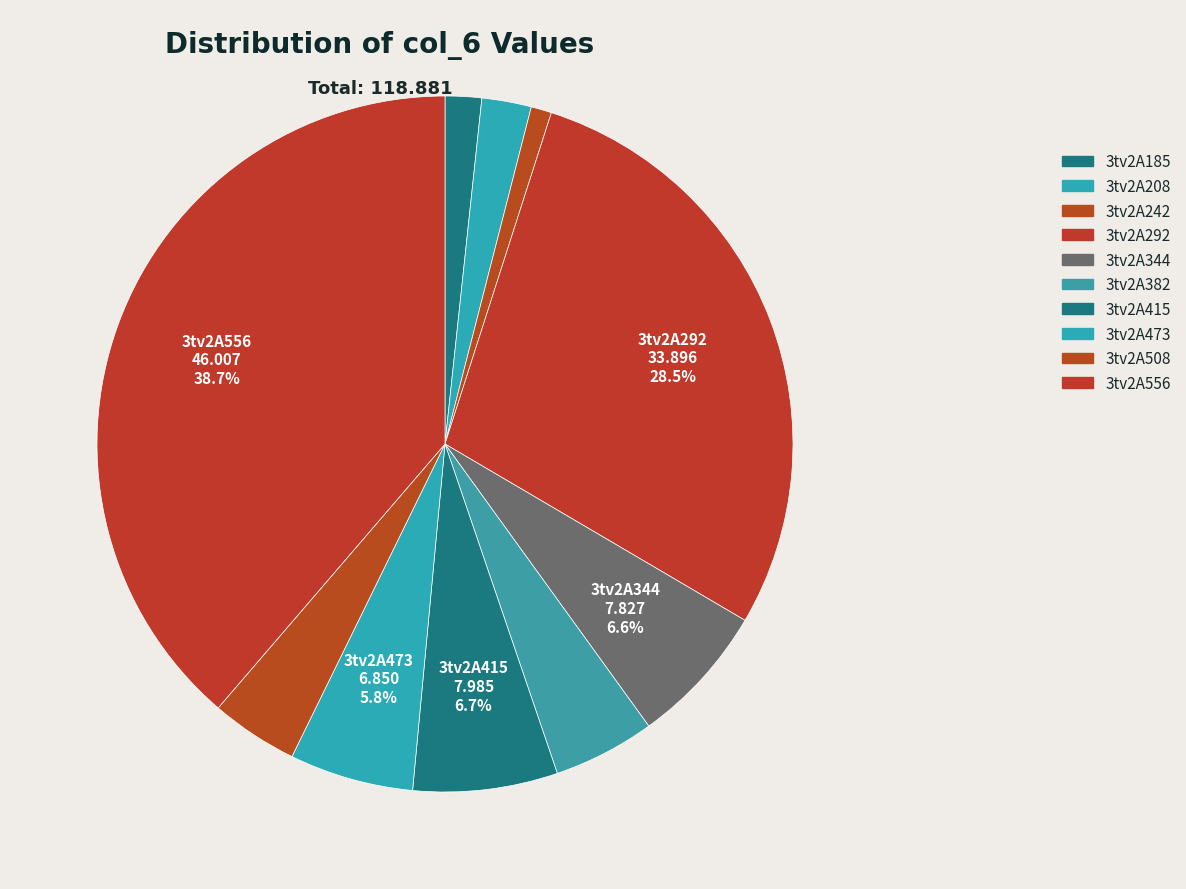

What is the change in value from 3tv2A185 to 3tv2A415?

+6.0